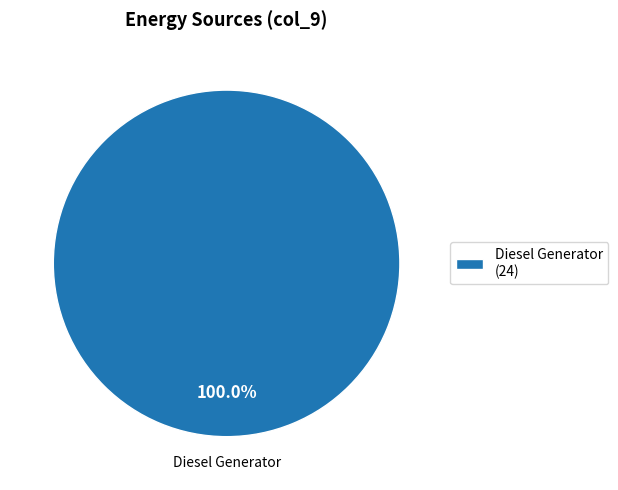

Which category accounts for the majority?

Diesel Generator (24)